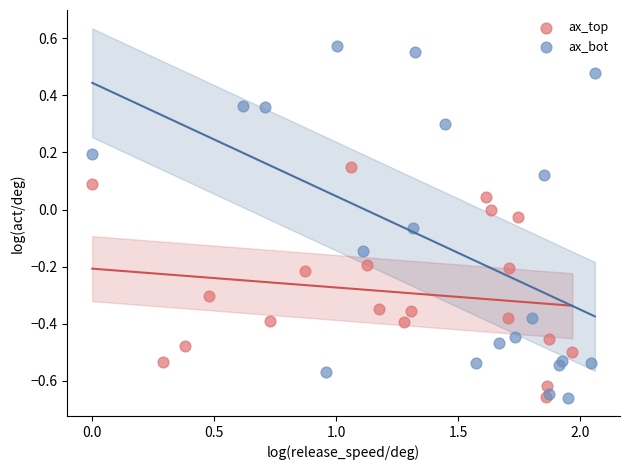

Which series has the widest spread of Y values?

ax_bot